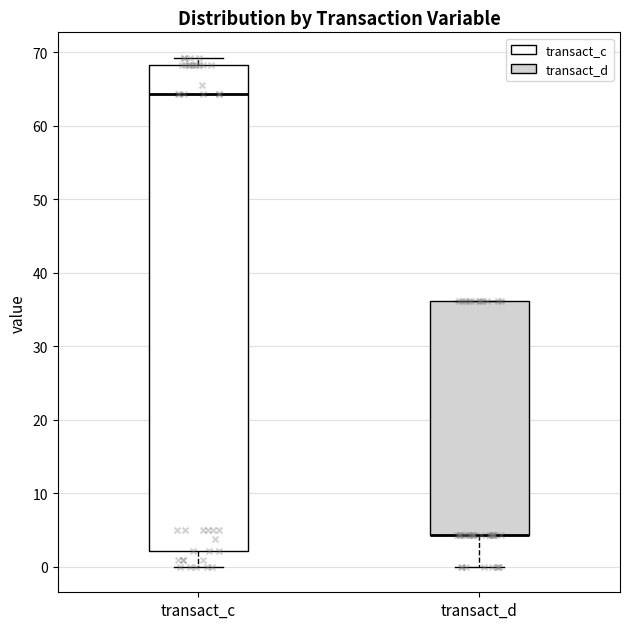

Where does the lower whisker of the box for transact_c end on the y-axis? The values are not printed on the chart, so give them approximately, as read against the axis.

0